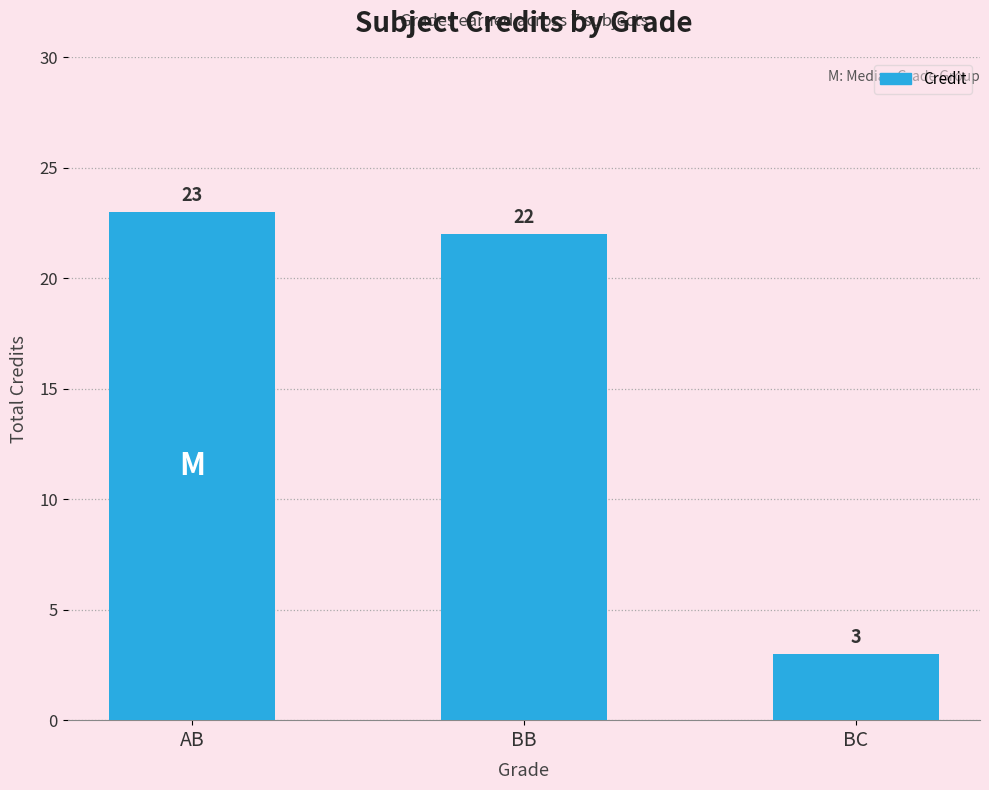

Where does the data first go above 22?

AB